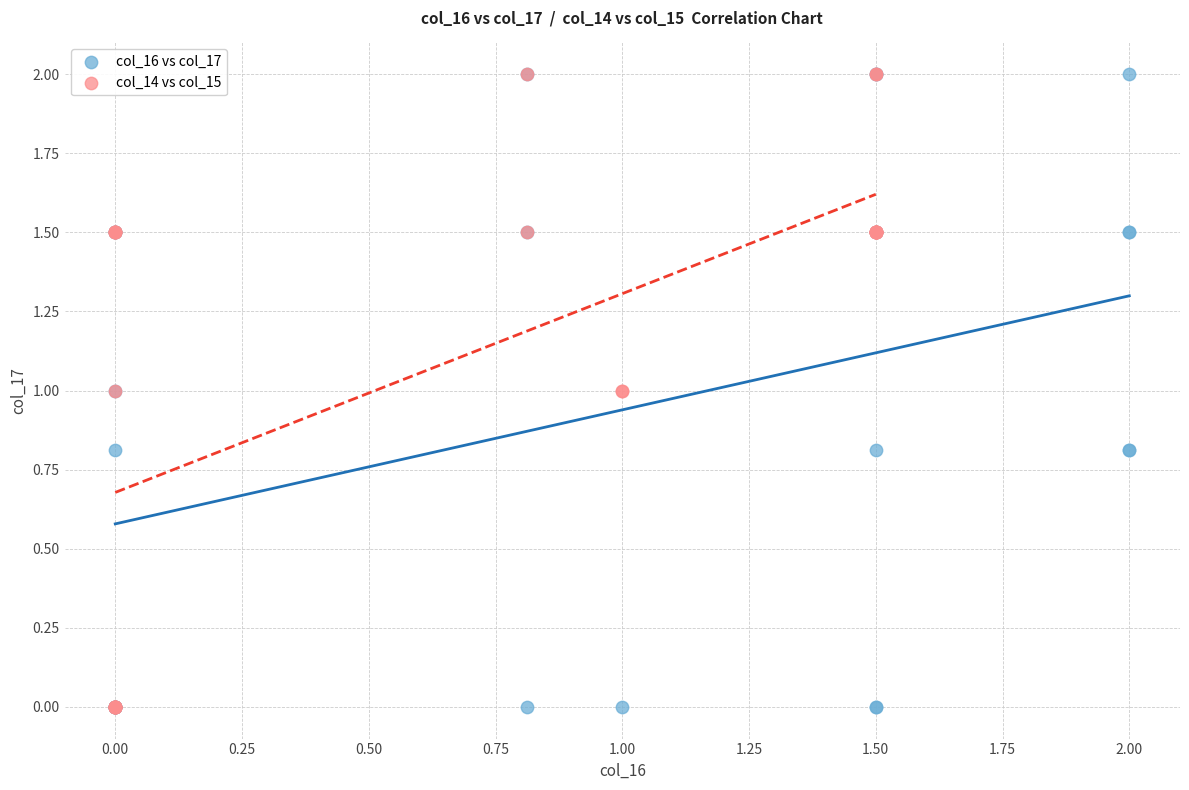

What are all the series names shown in the legend?

col_16 vs col_17, col_14 vs col_15